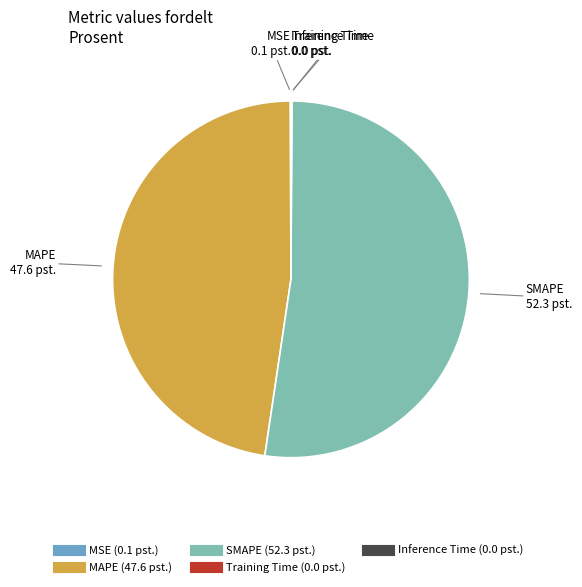

Does any single category account for the majority?

Yes